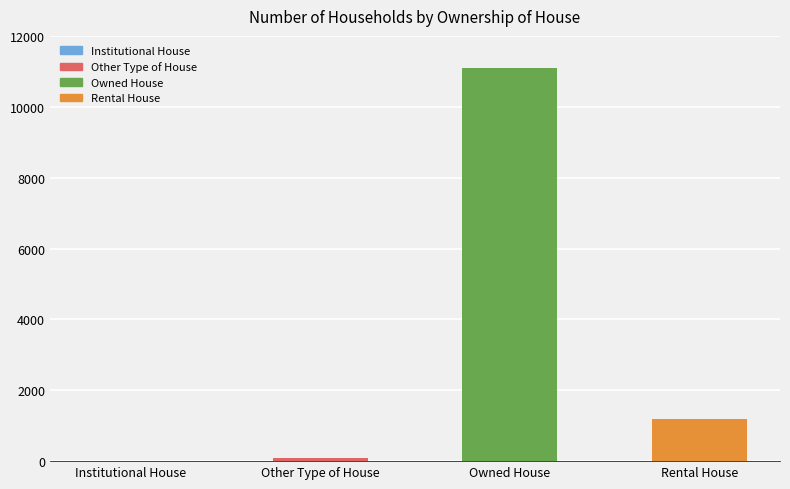

Where is the data nearest to the value 5556?

Rental House